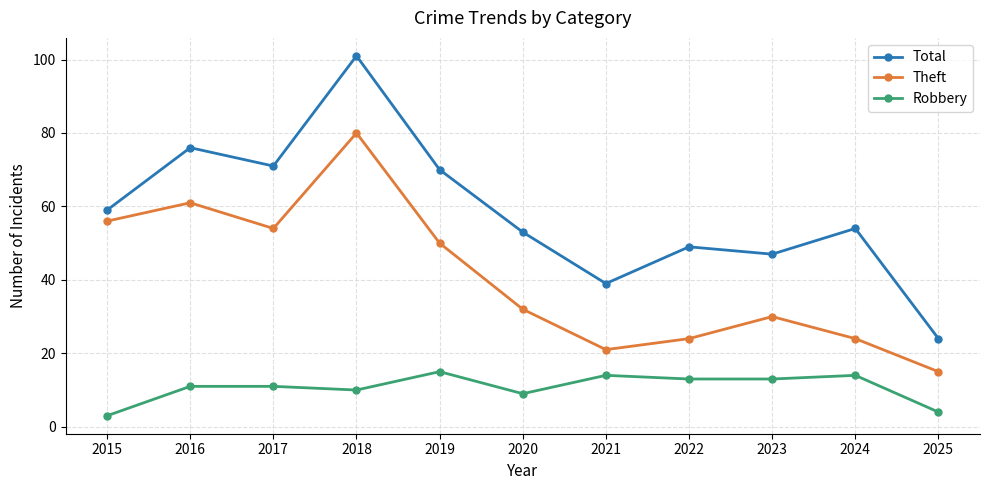

How many lines are shown in the chart?

3